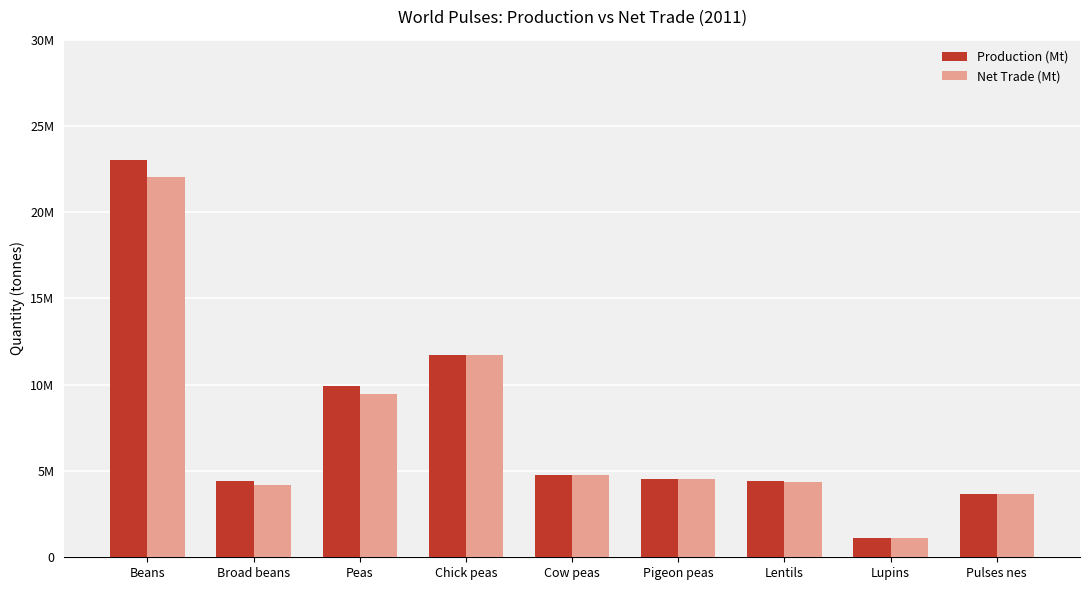

Between Cow peas and Pulses nes, which series saw the biggest shift?

Production (Mt)